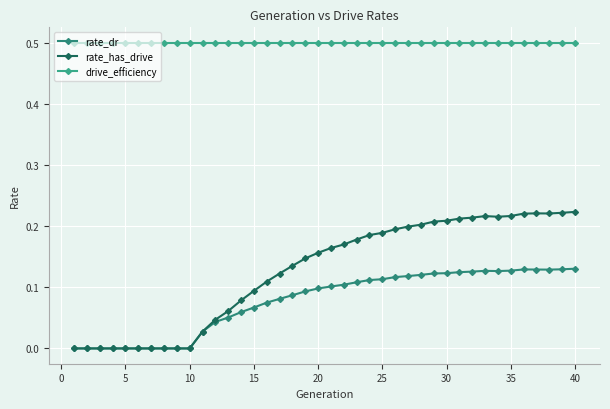

How many categories are shown in the chart?

40